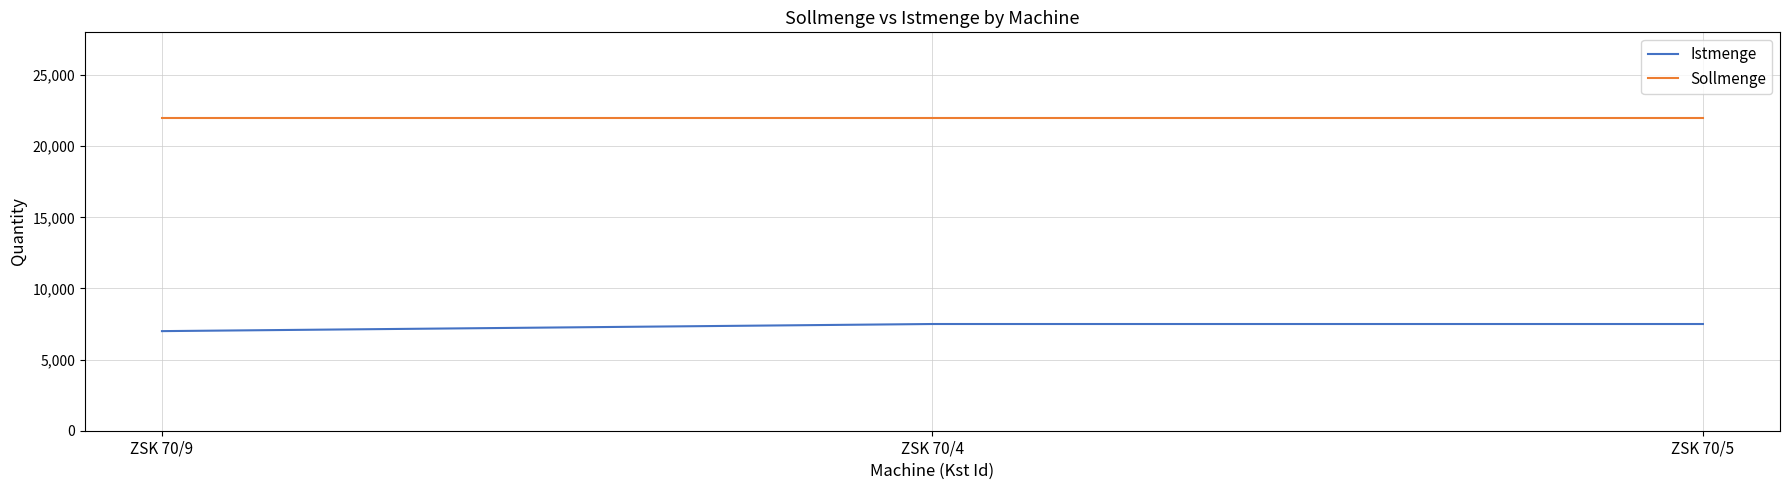

Rank the series by their average value, from highest to lowest.

Sollmenge, Istmenge